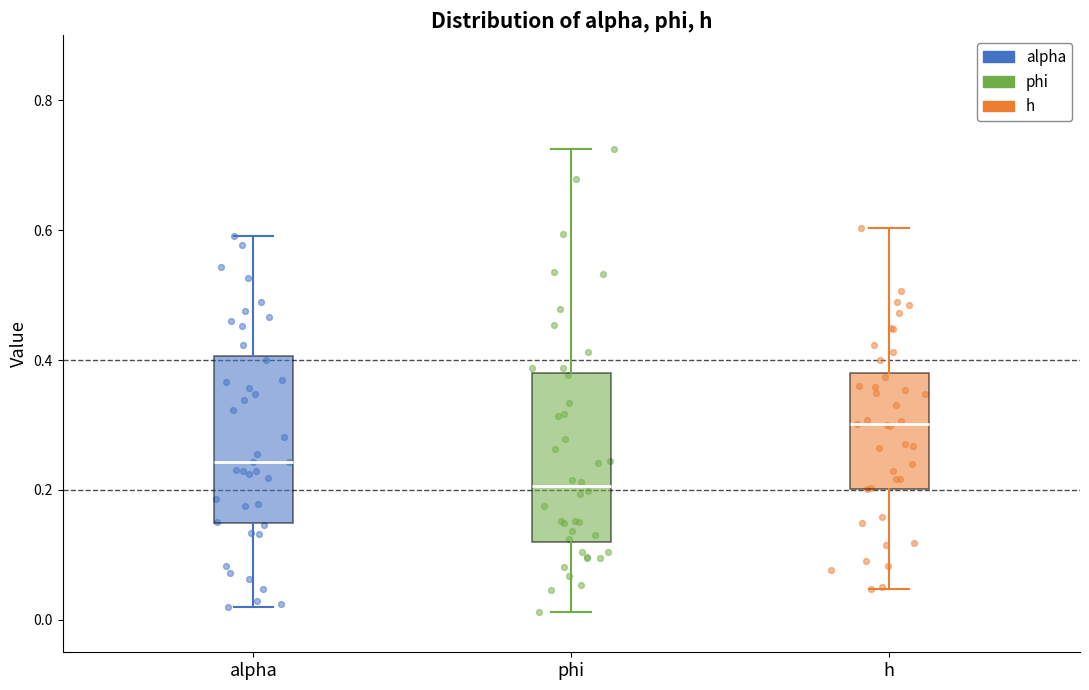

Reading left to right, transcribe this box plot: for each box, give where its median line is, the range the box spans, and where its two whiskers end, as read against the y-axis. The values are not printed on the chart, so give them approximately, as read against the axis.

alpha: median 0.24, box 0.14 to 0.40, whiskers 0.02 to 0.60
phi: median 0.20, box 0.12 to 0.38, whiskers 0.02 to 0.72
h: median 0.30, box 0.20 to 0.38, whiskers 0.04 to 0.60